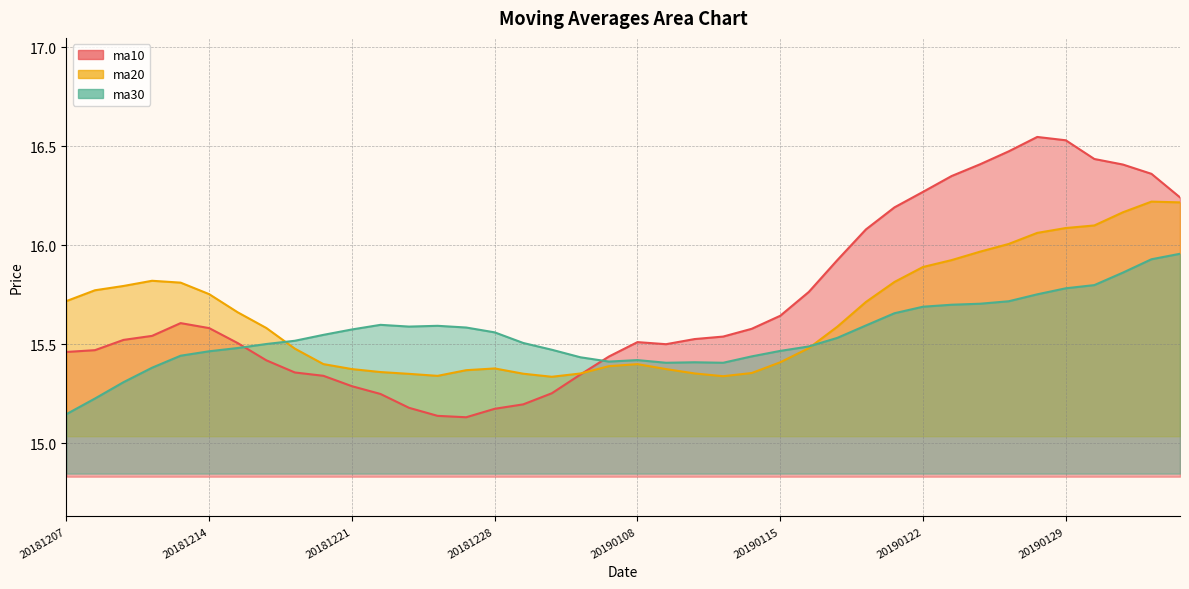

How many intersections are there between ma30 and ma20?

2